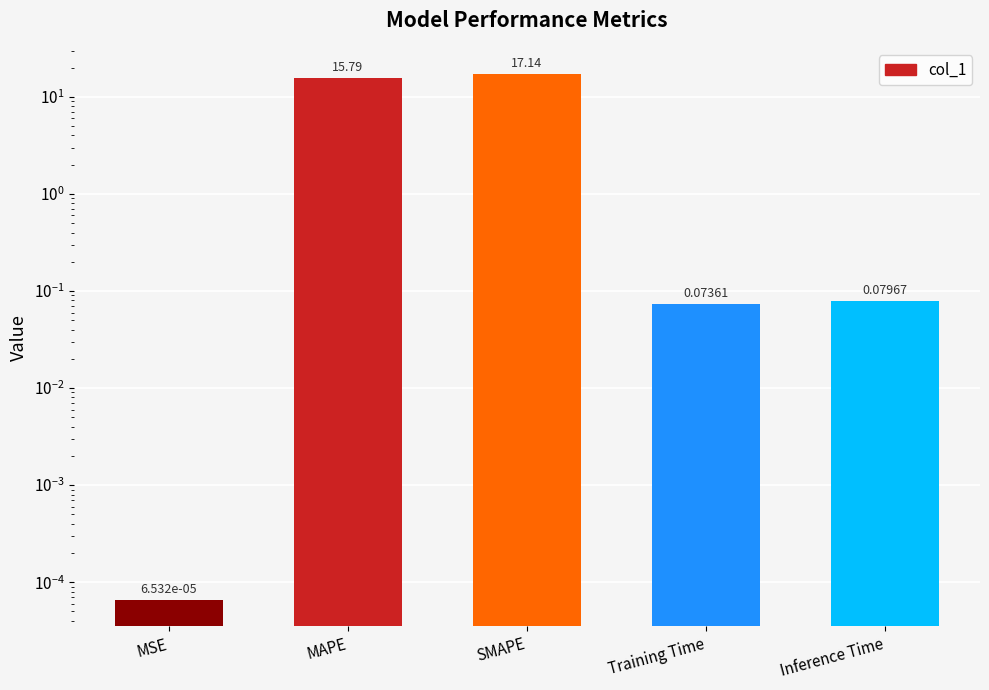

How many bars are there in total?

5